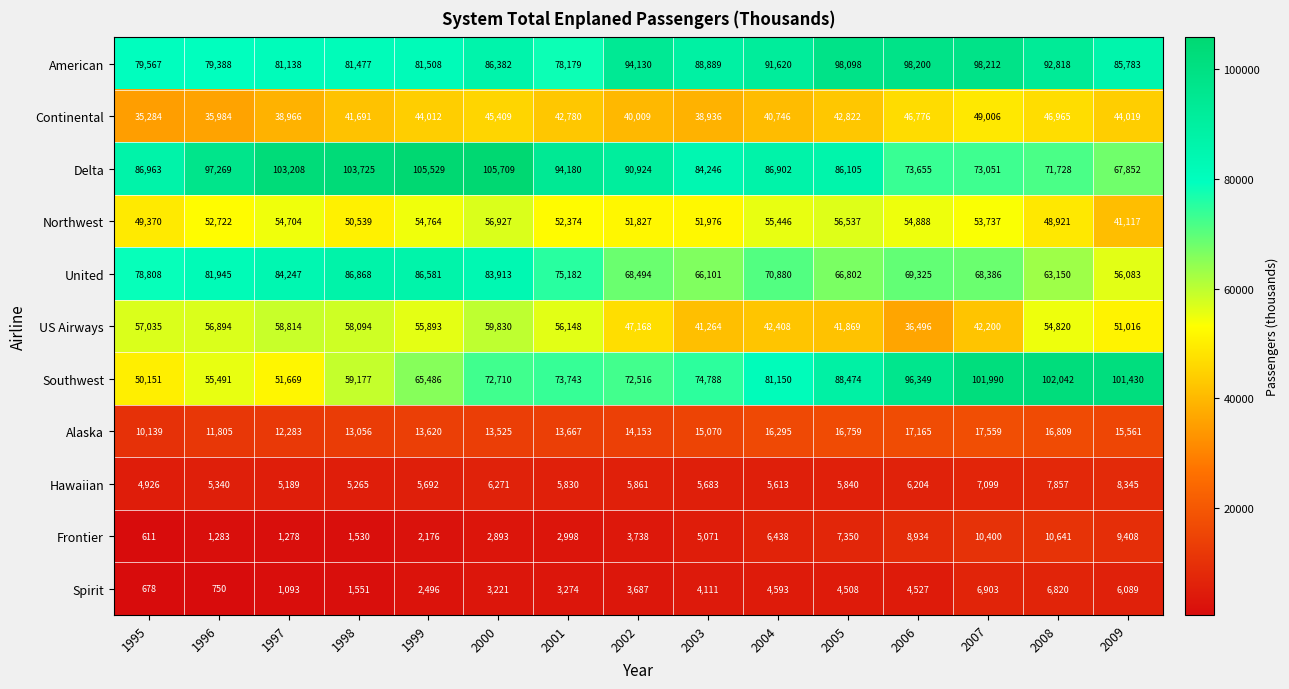

Between 1997 and 2002, which series saw the biggest shift?

Southwest